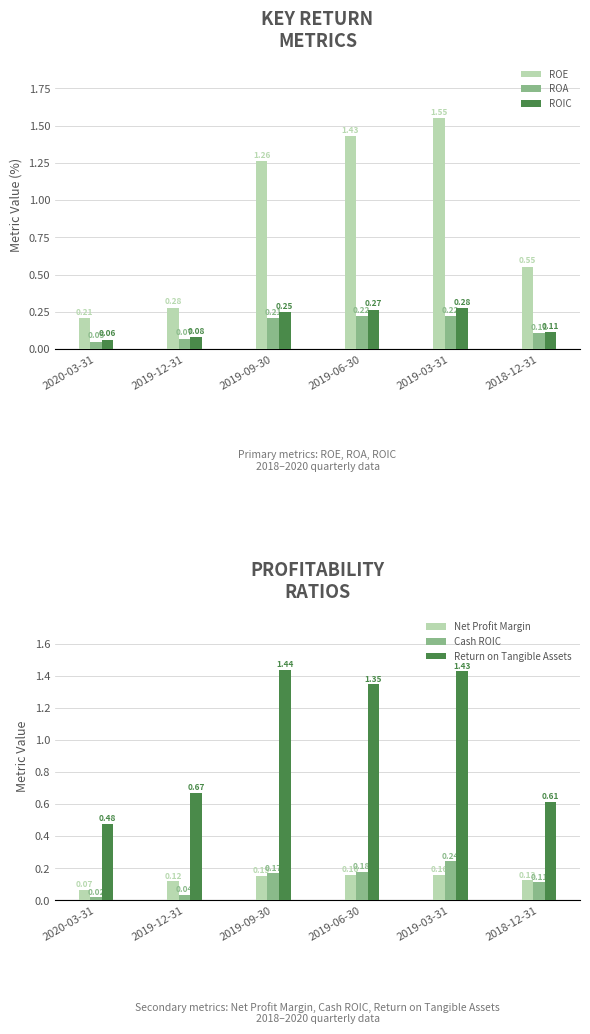

What position from the right is 2020-03-31?

6